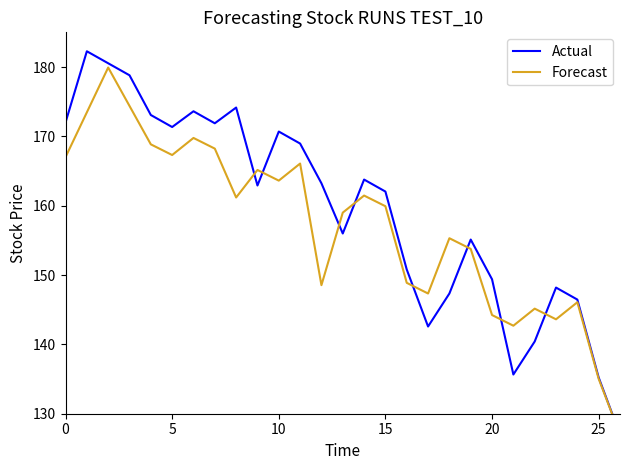

What is the greatest value displayed?

182.3